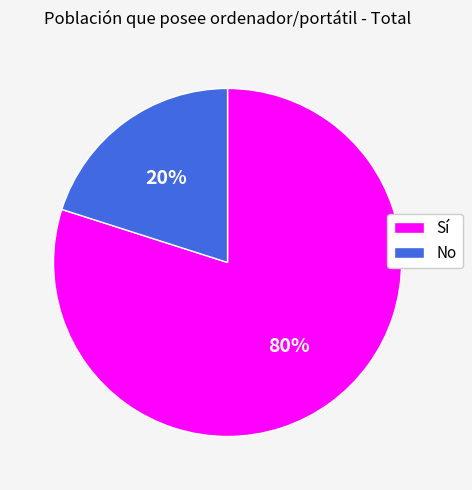

Which category has the smallest portion of the pie?

No